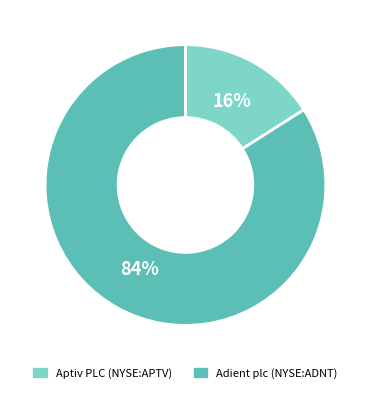

Do Adient plc (NYSE:ADNT) and Aptiv PLC (NYSE:APTV) together represent more than half of the pie?

Yes